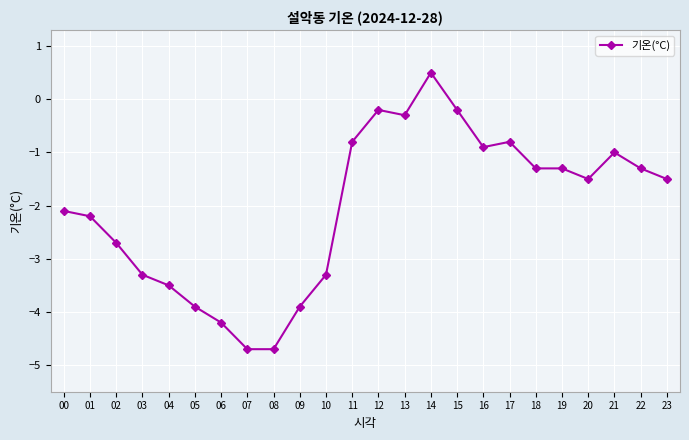

How many categories are shown in the chart?

24